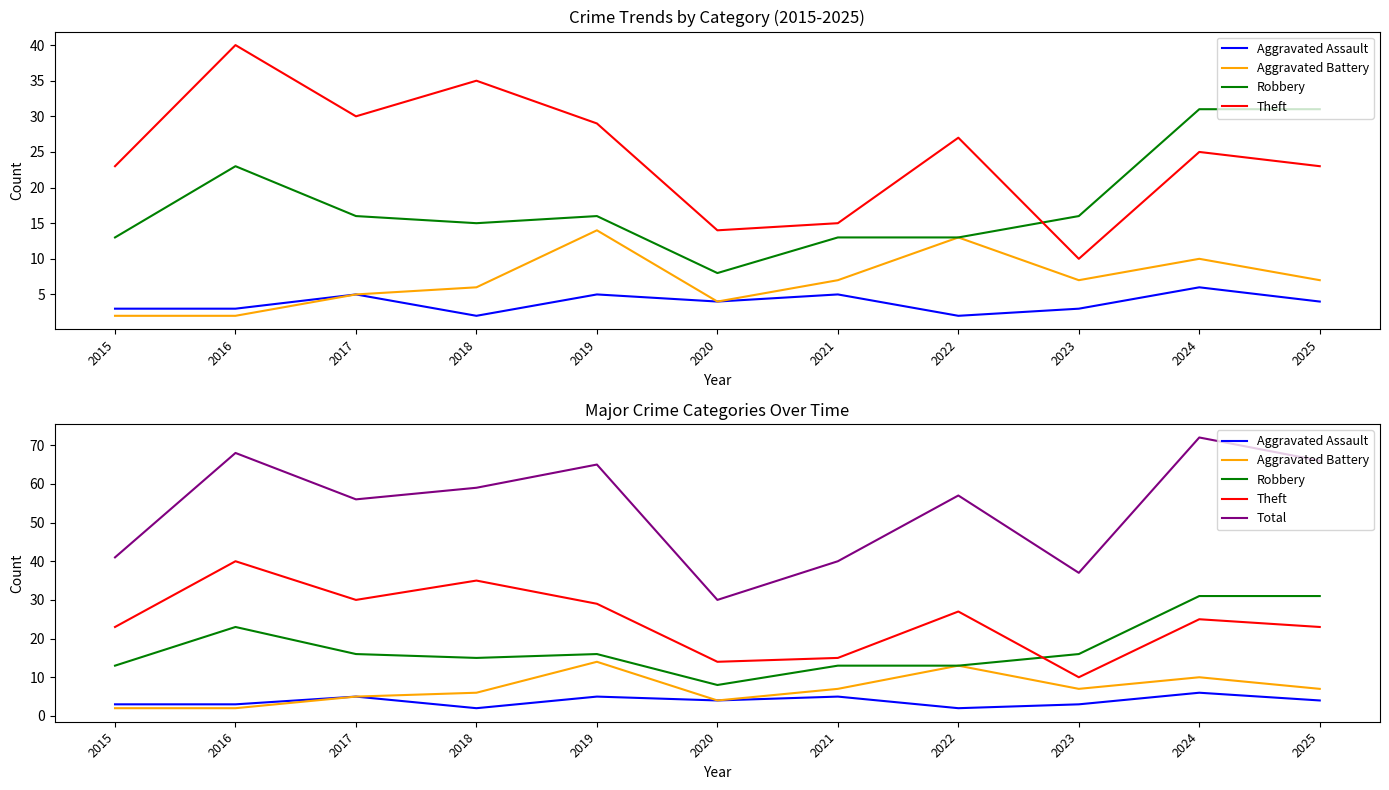

What is the sum of all Aggravated Battery values?

77